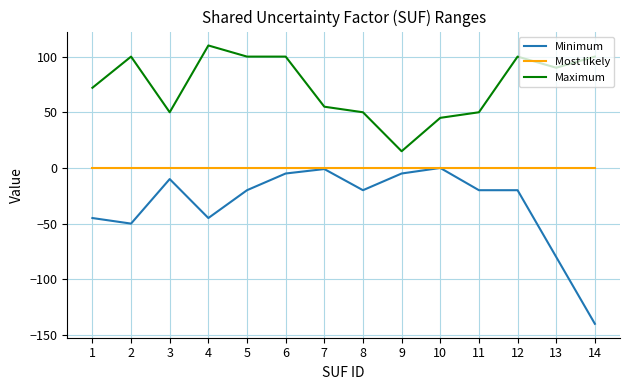

What is the lowest value of the Maximum series?

15